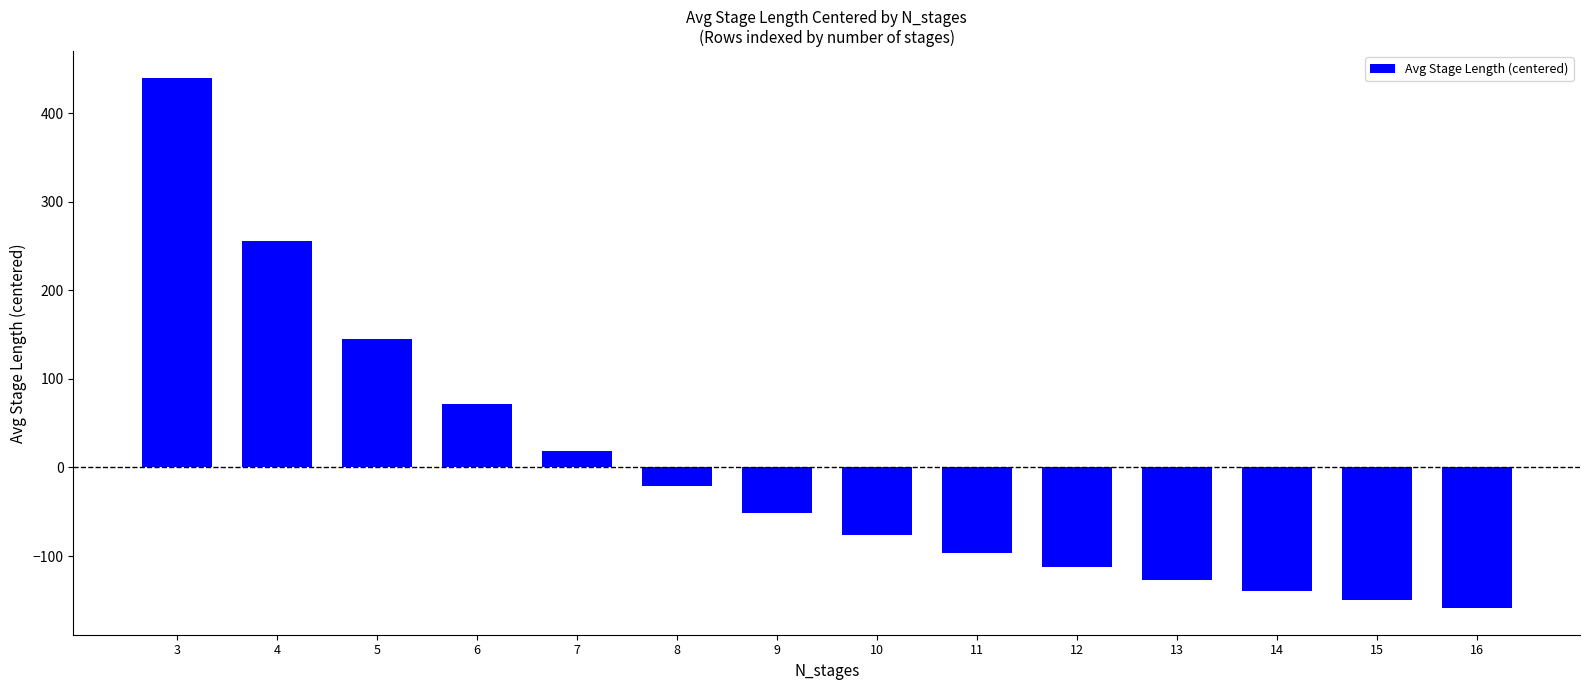

What is the value of the 2nd bar from the left?

255.7